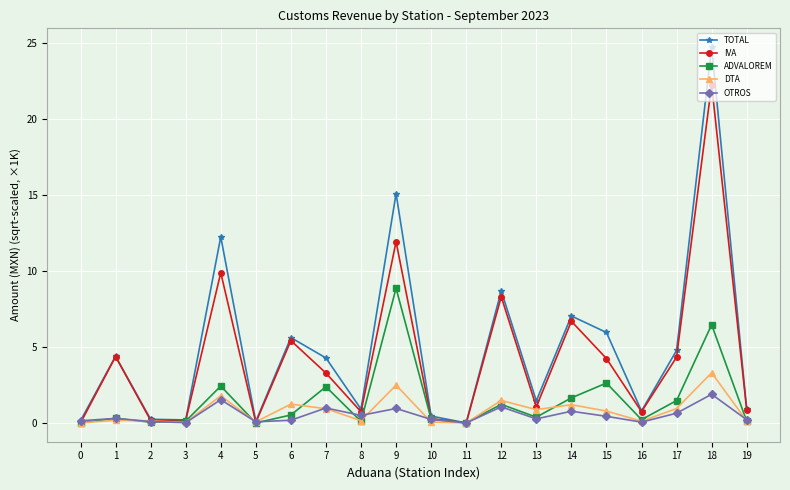

What is the greatest value displayed?

24.7